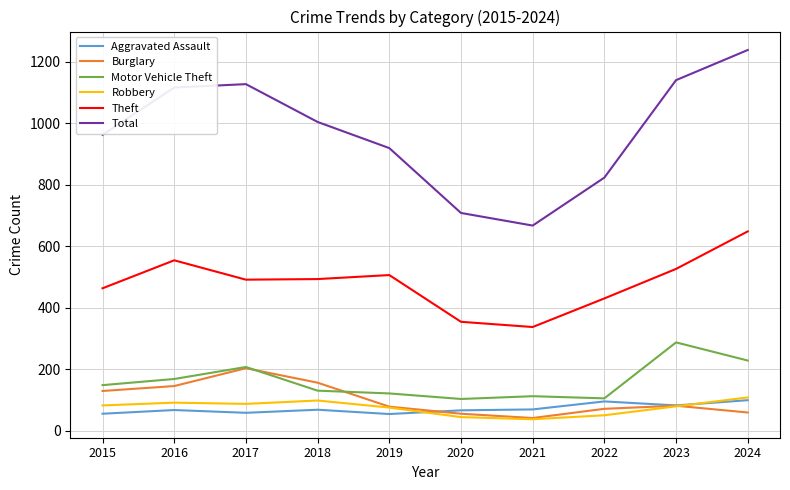

True or false: Total and Motor Vehicle Theft cross at least once.

False